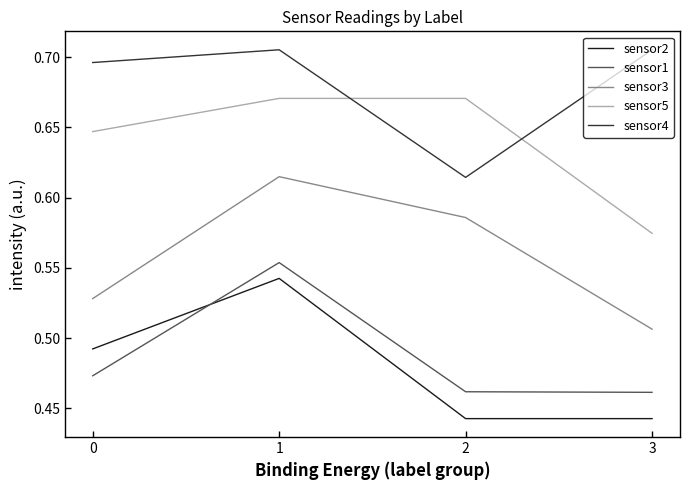

True or false: sensor2 has a value of 0.8 at 3.

False